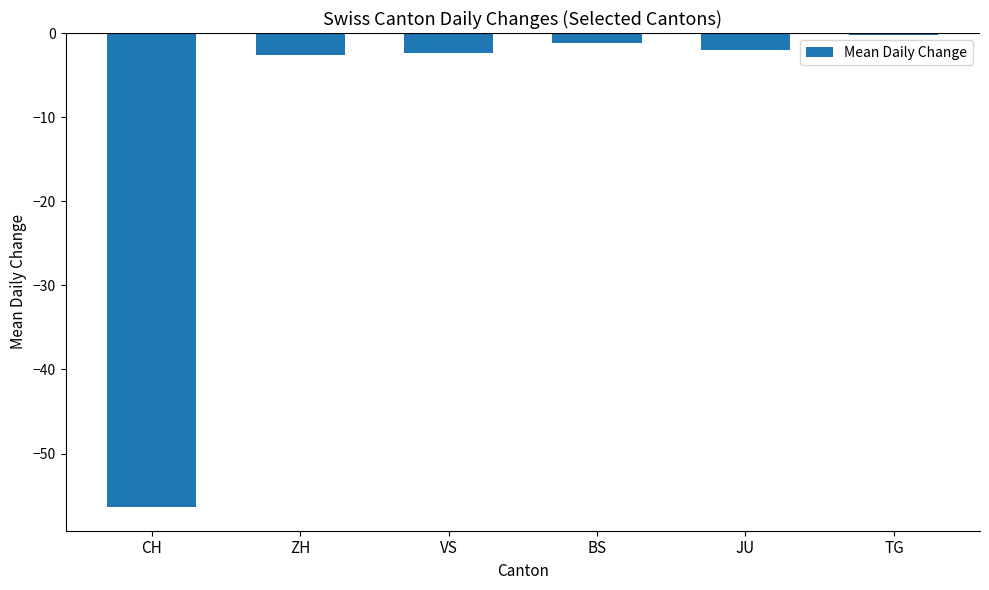

What is the approximate value at TG?

-0.2